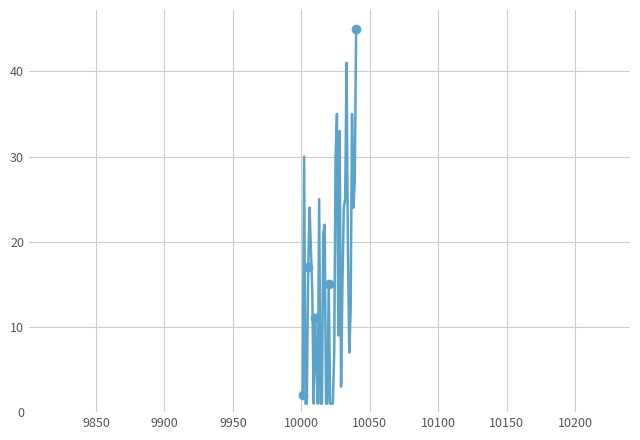

What is the difference between the second highest and minimum values?

40